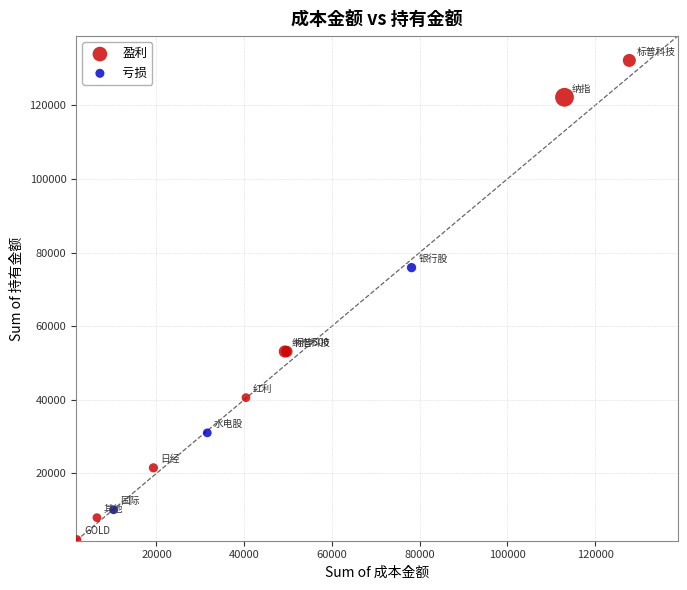

What are all the series names shown in the legend?

盈利, 亏损